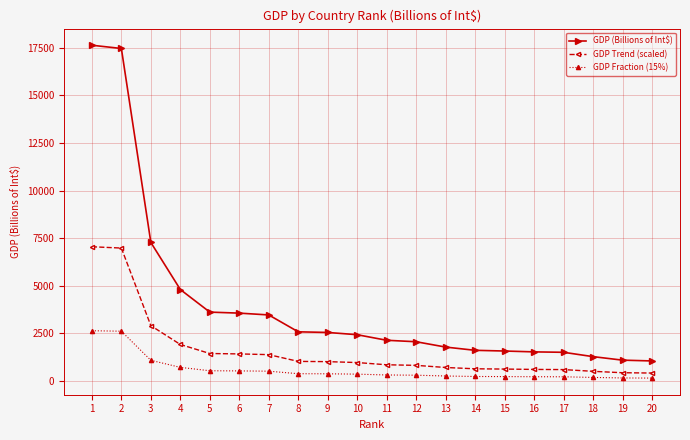

Is it true that GDP Trend (scaled) equals 513.6 at 18?

True